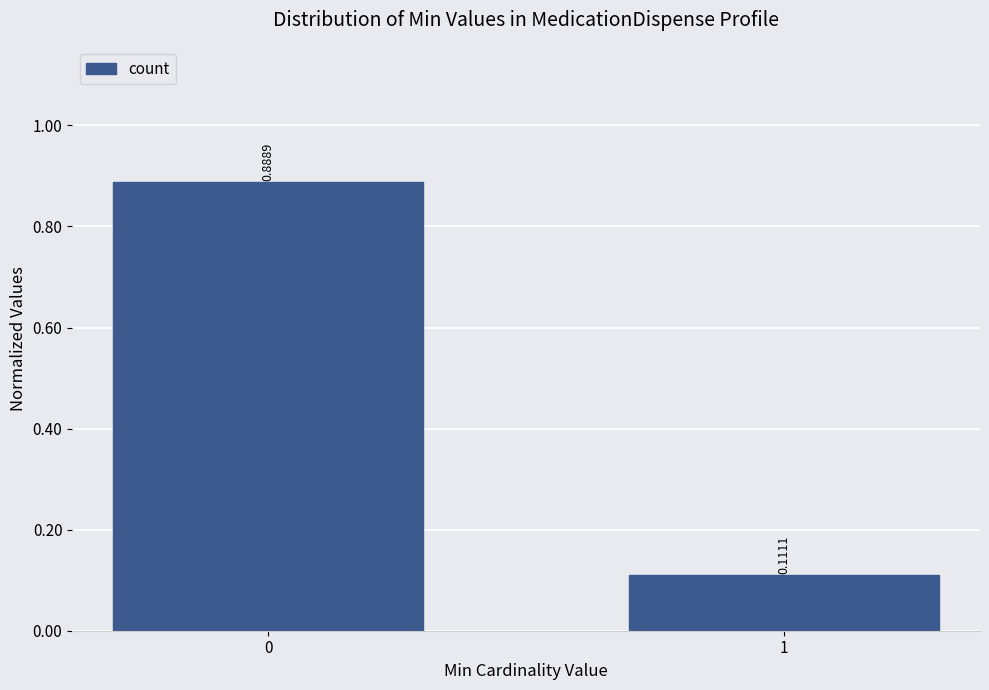

What is the difference between the values at 1 and 0?

0.8